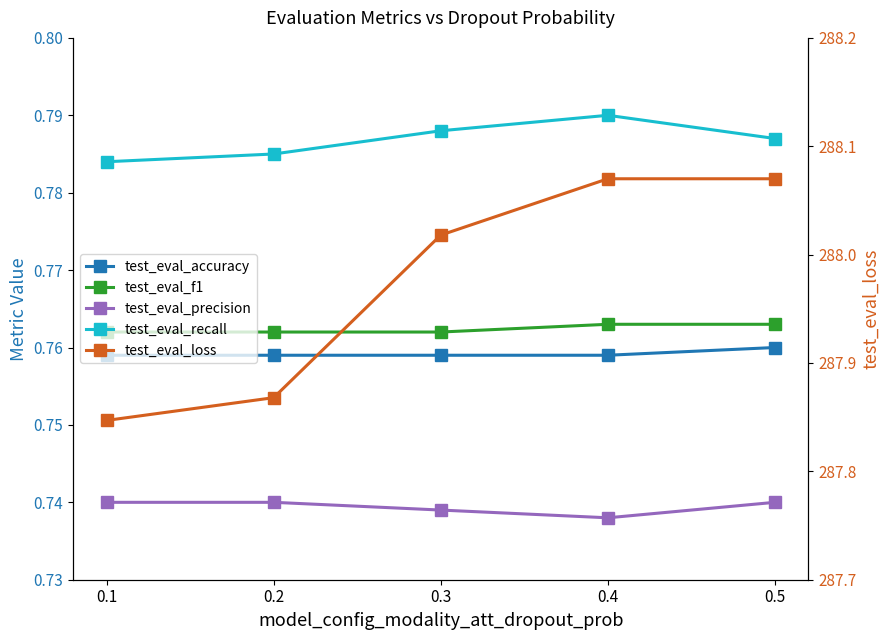

Between 0.2 and 0.3, which is larger?

0.2